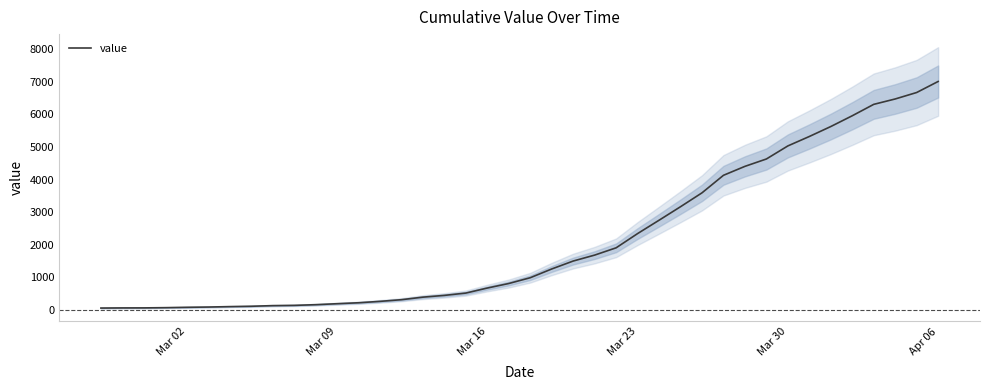

Reading left to right, what are all the values shown in this chart?

64	68	69	76	87	95	108	119	138	146	167	197	226	269	320	398	452	523	677	816	993	1261	1504	1686	1909	2345	2754	3168	3593	4130	4404	4630	5030	5319	5624	5954	6303	6468	6666	7004